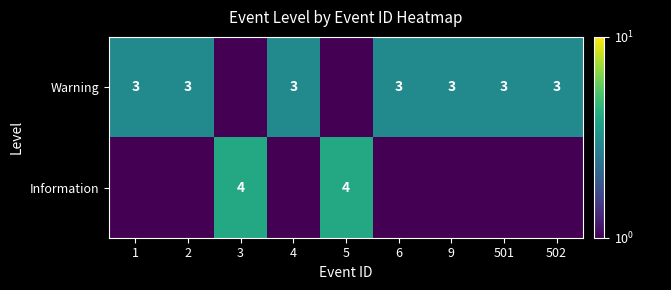

Is the value of Warning at 6 greater than the value of Information at 3?

No